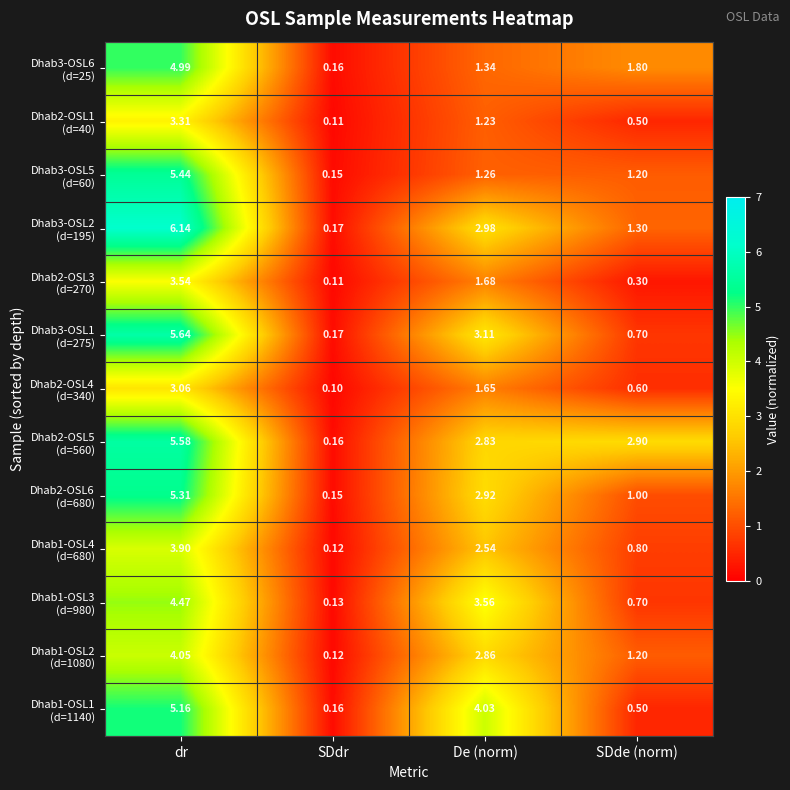

At which category is the sum across all series the highest?

dr